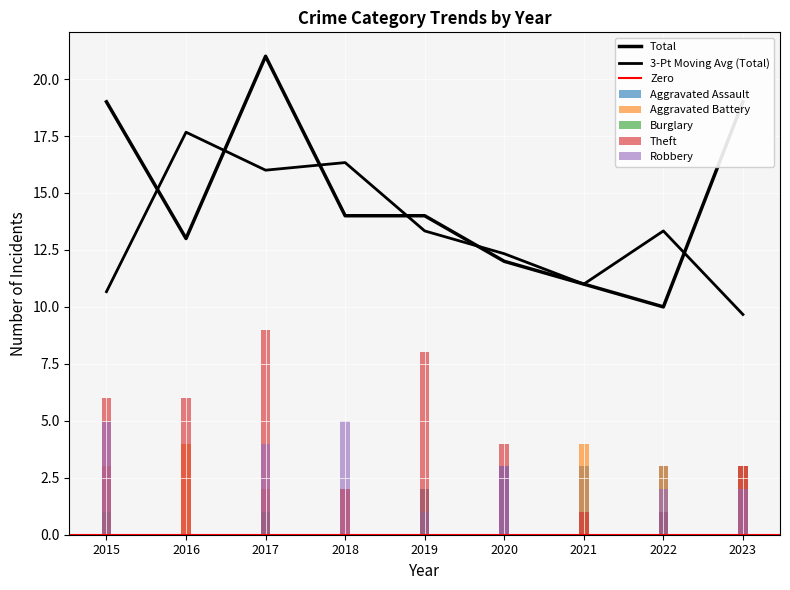

Rank the categories by Aggravated Battery value from lowest to highest.

2020, 2019, 2017, 2018, 2015, 2022, 2023, 2016, 2021